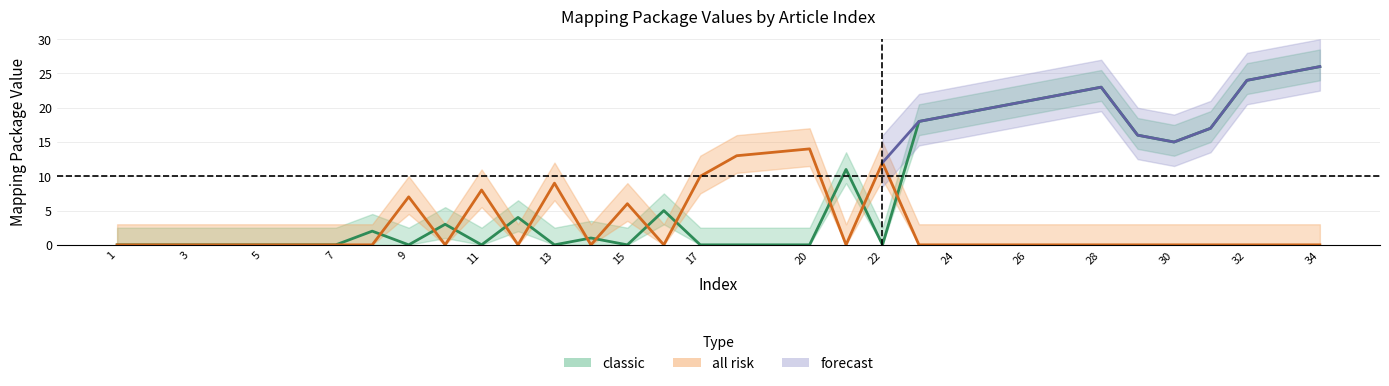

Does the chart have visible grid lines?

Yes